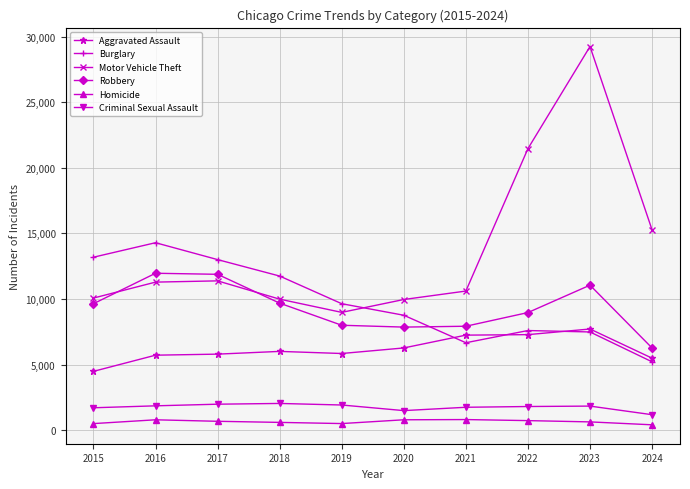

What is the average value of the Homicide series?

639